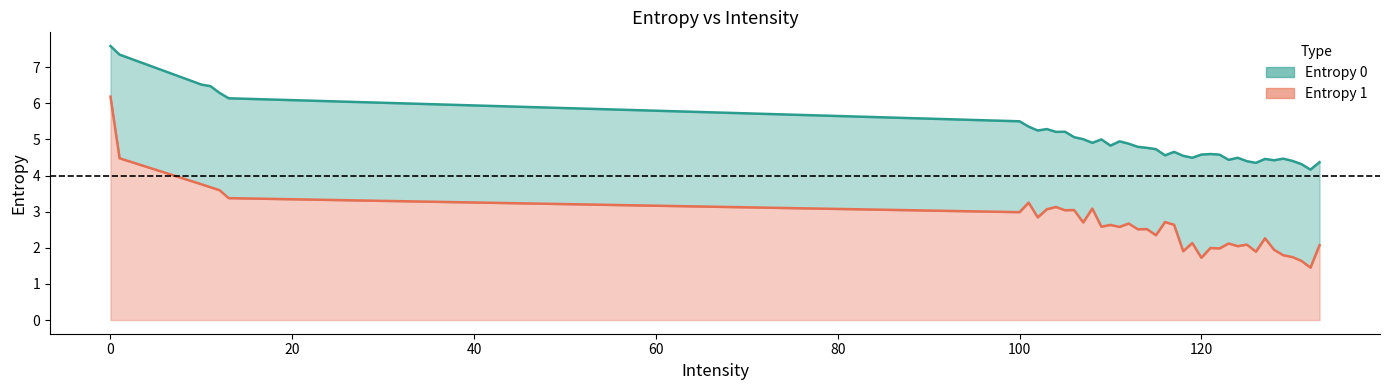

What are all the series names shown in the legend?

Entropy 0, Entropy 1